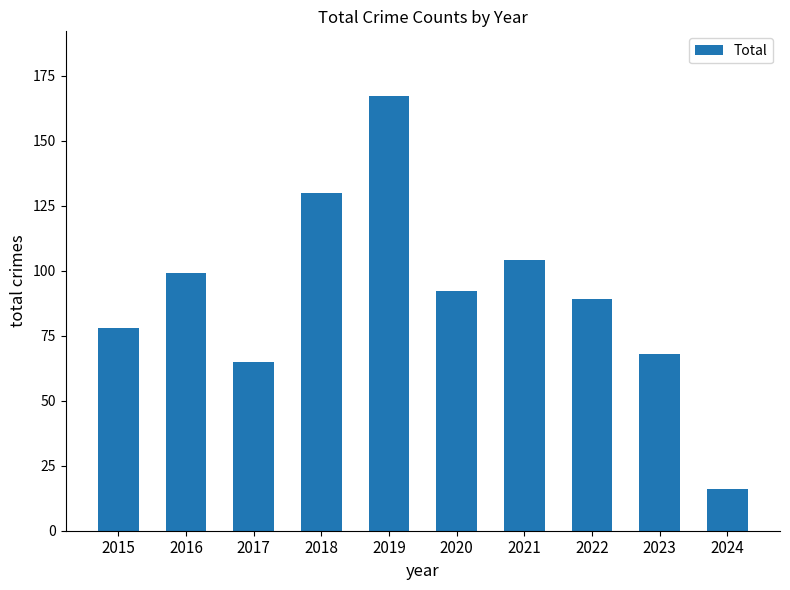

Rank the categories by value from highest to lowest.

2019, 2018, 2021, 2016, 2020, 2022, 2015, 2023, 2017, 2024